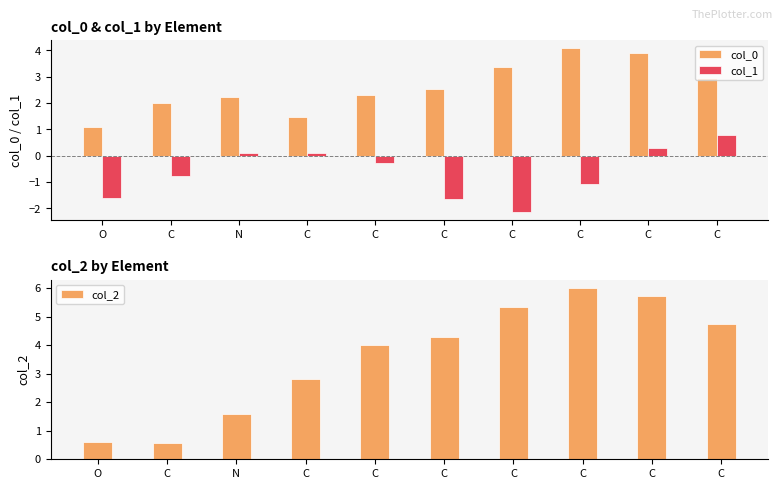

The value of col_0 at C is 2.2. True or false?

False